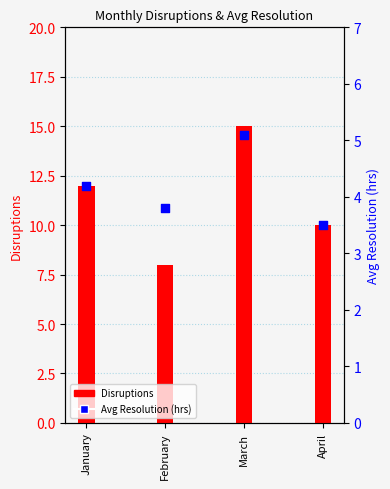

What is the total value across all series at March?

20.1